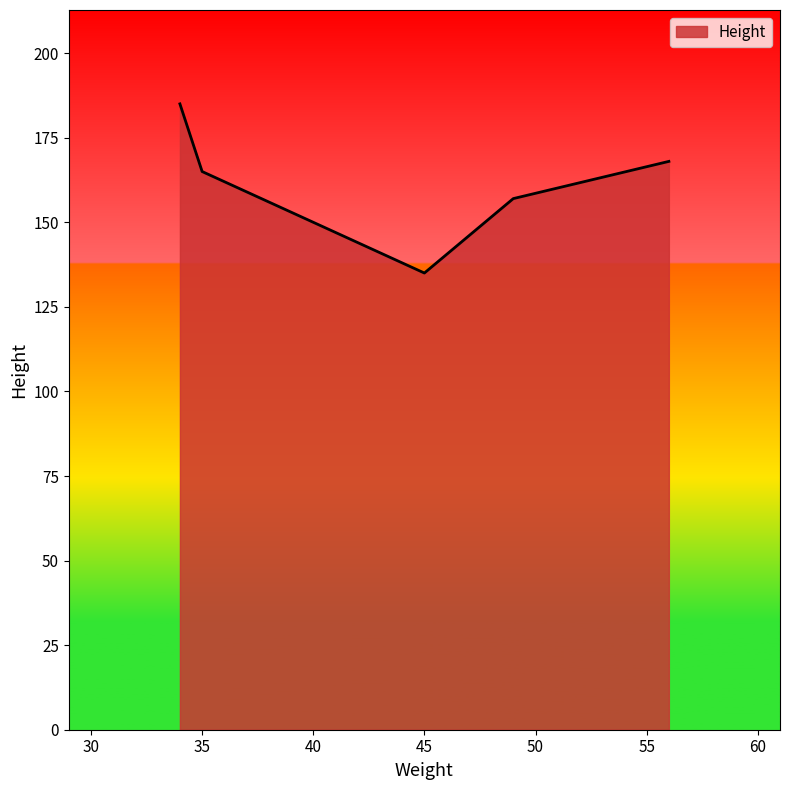

What is the smallest value displayed?

135